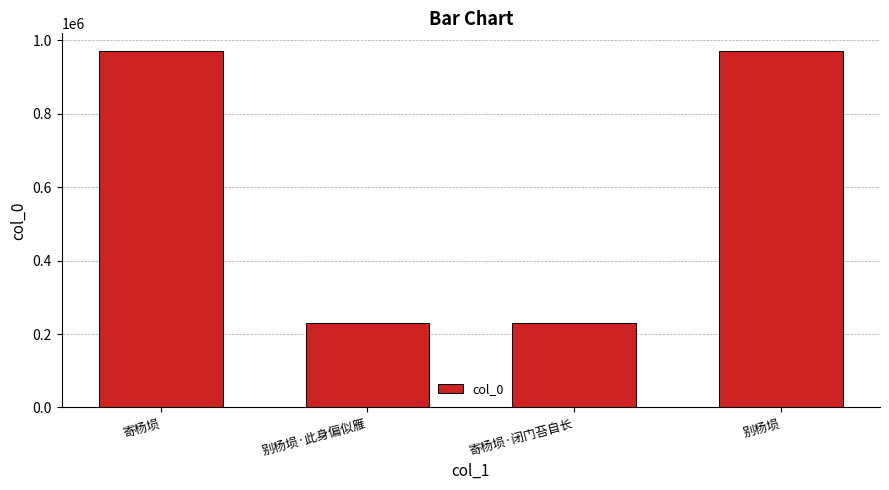

What is the sum of all values?

2400818